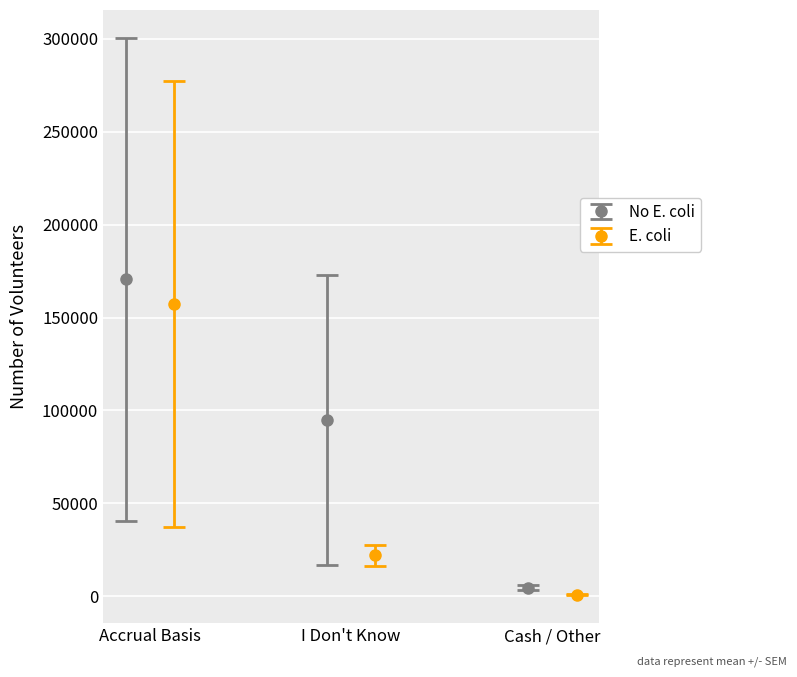

What is the value of the No E. coli point at the 1st from the left?

170527